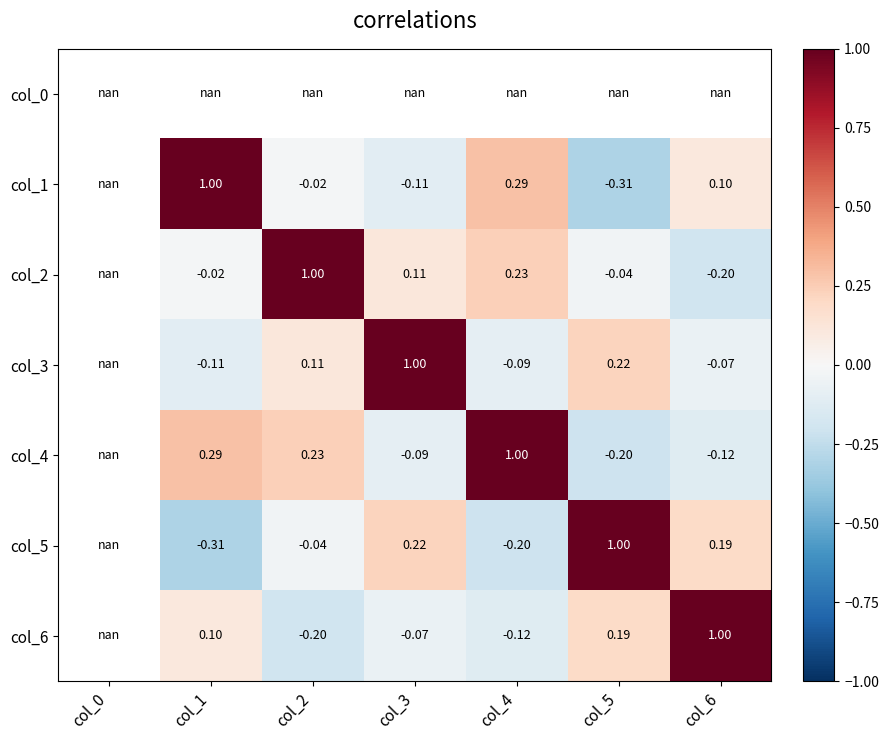

Which category has the highest value across all series?

col_1